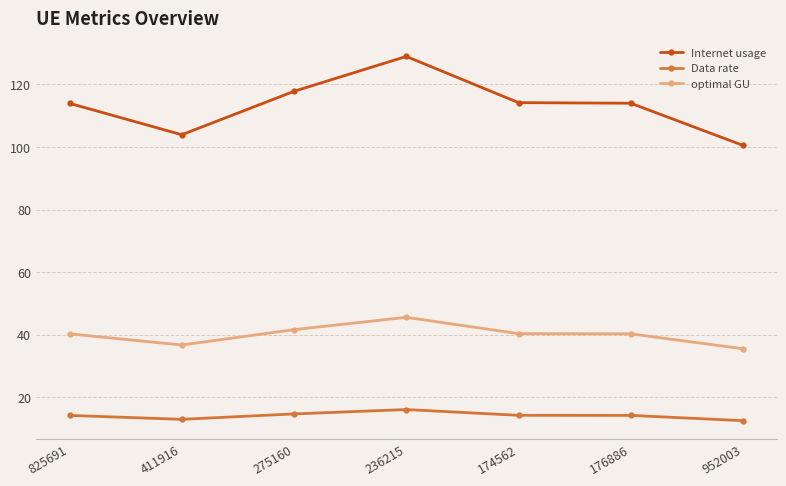

Between 174562 and 952003, which series saw the biggest shift?

Internet usage